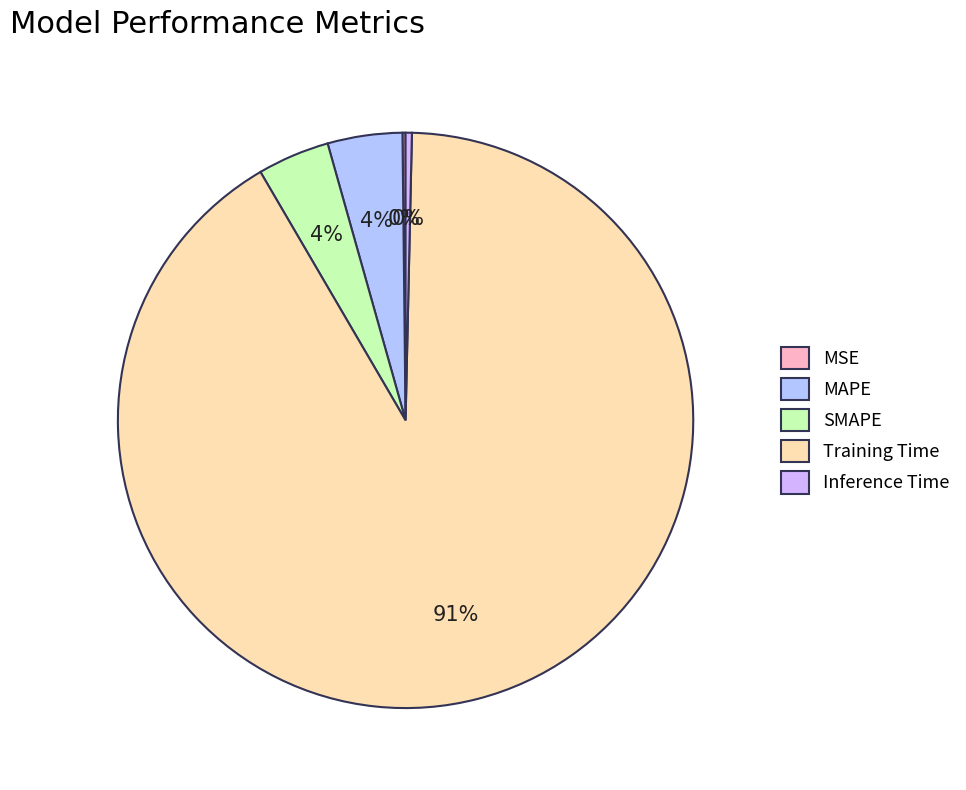

What percentage do Inference Time and MAPE together represent?

4.5%